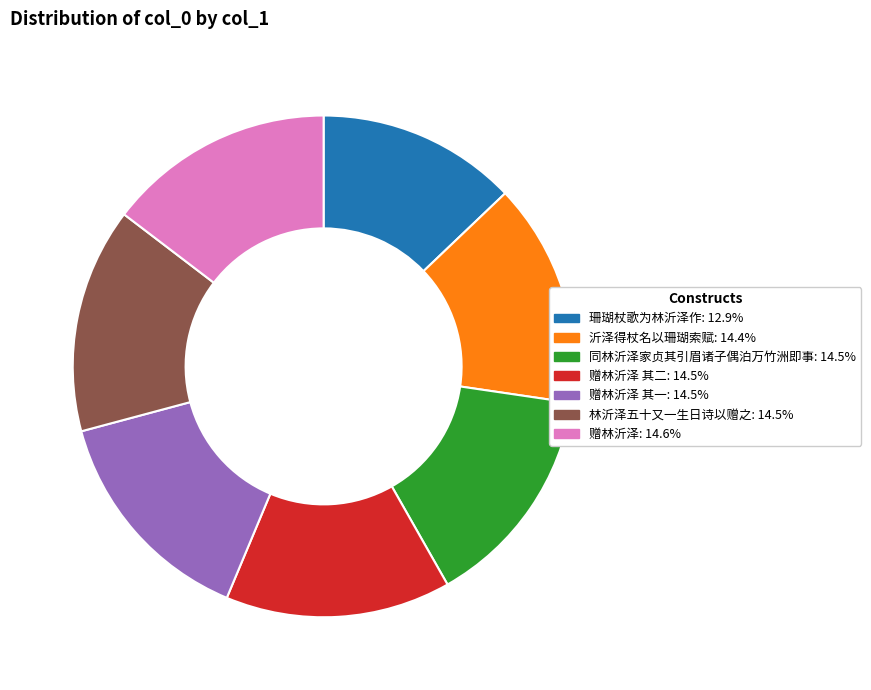

Does any single category account for the majority?

No